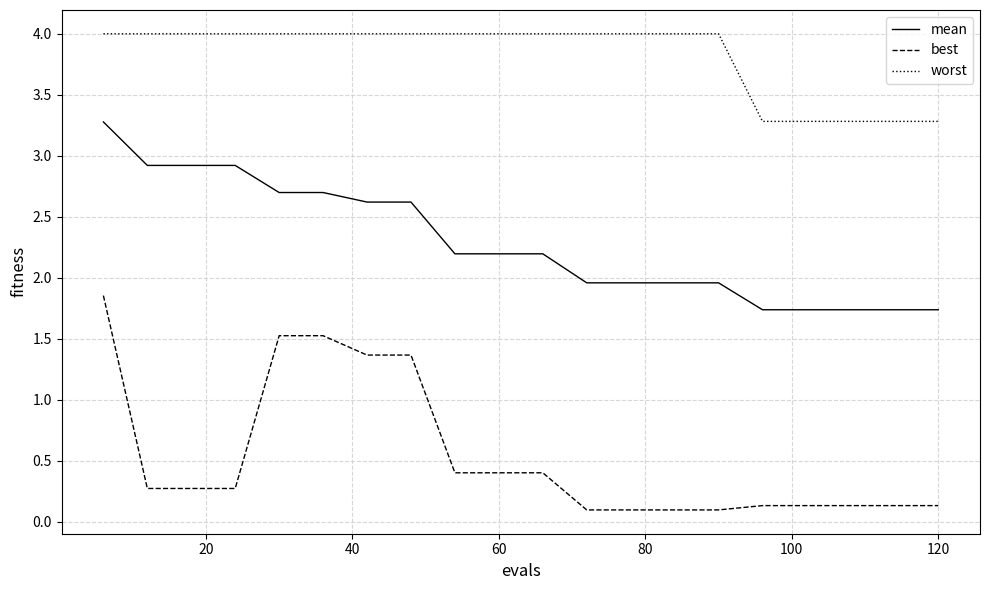

True or false: mean and worst intersect in this chart.

False